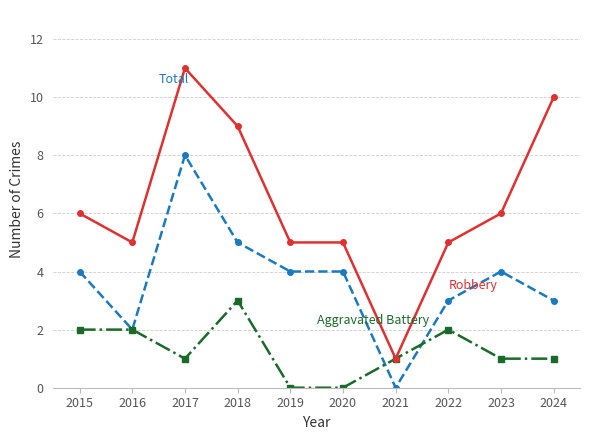

What is the maximum value shown in the chart?

11